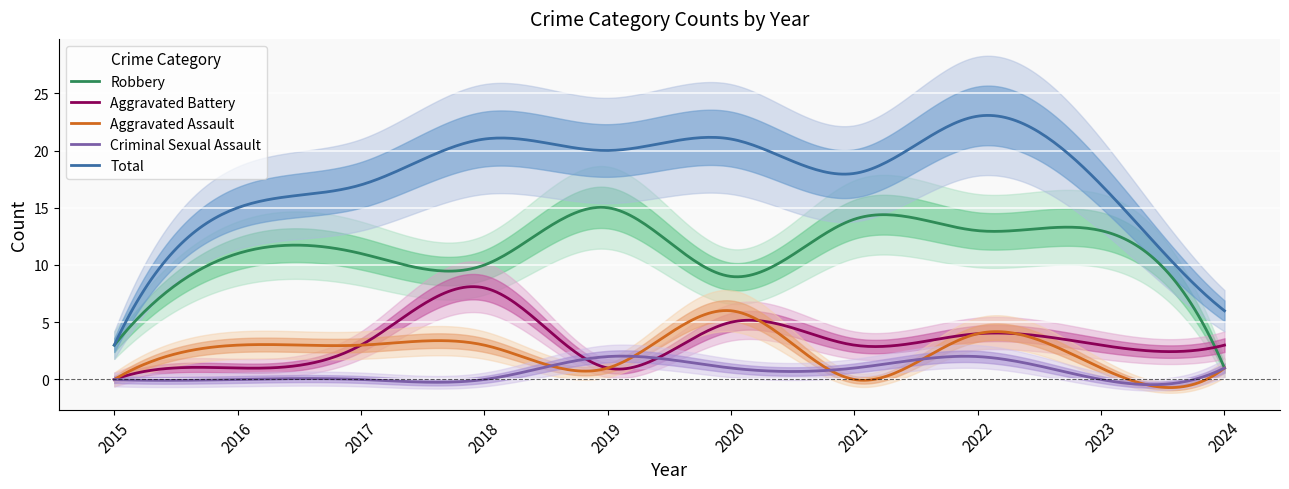

What is the spread (max minus min) of values at 2016?

15